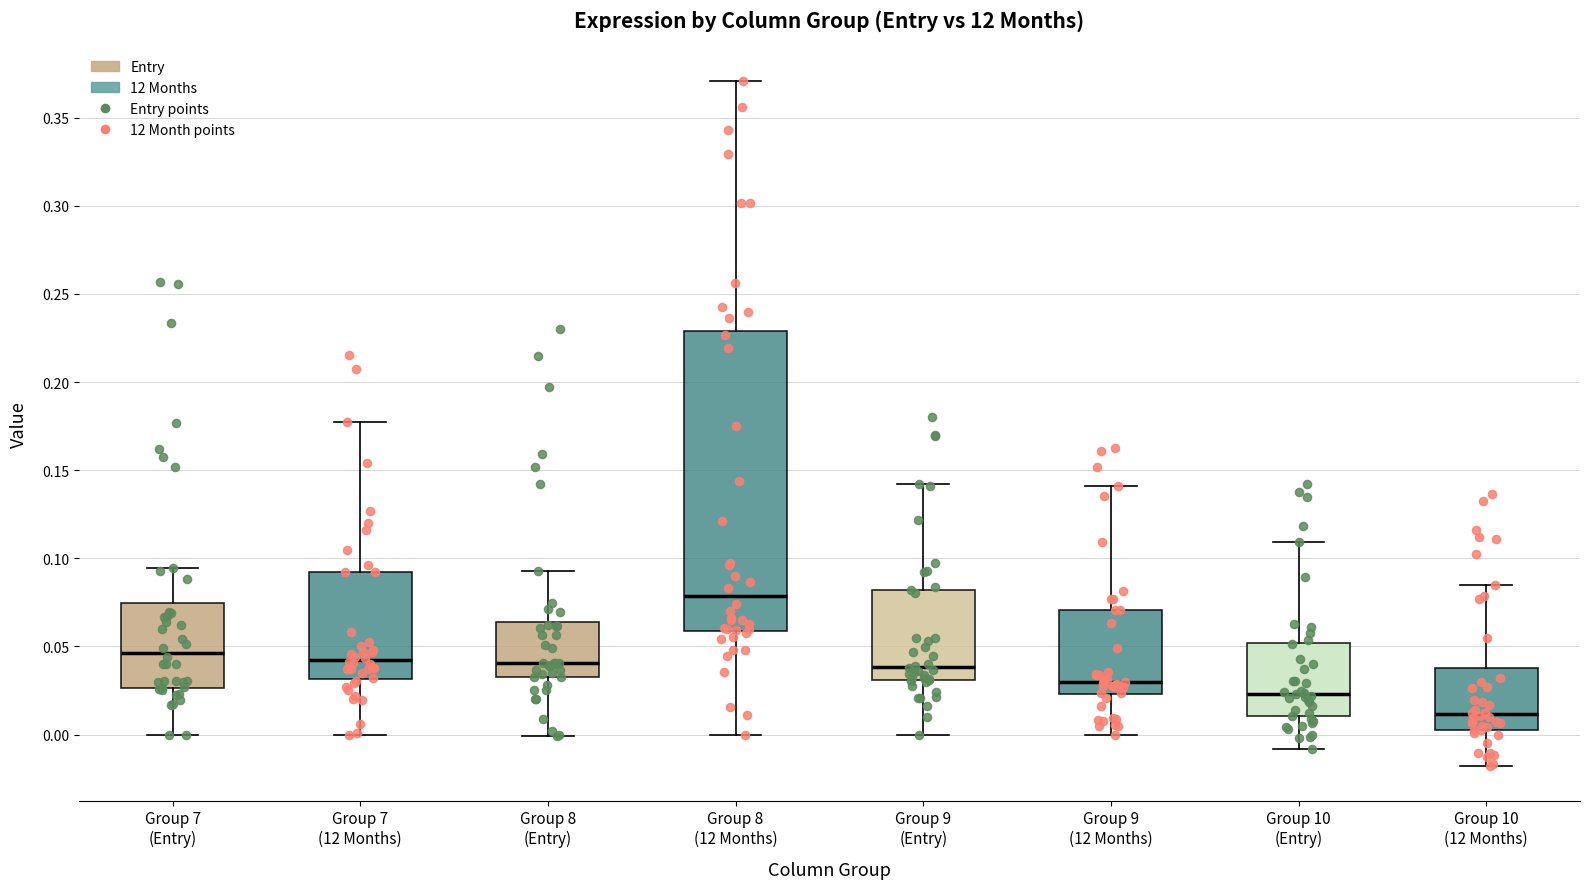

Where does the median line of the box for Group 9 (Entry) sit on the y-axis? The values are not printed on the chart, so give them approximately, as read against the axis.

0.040